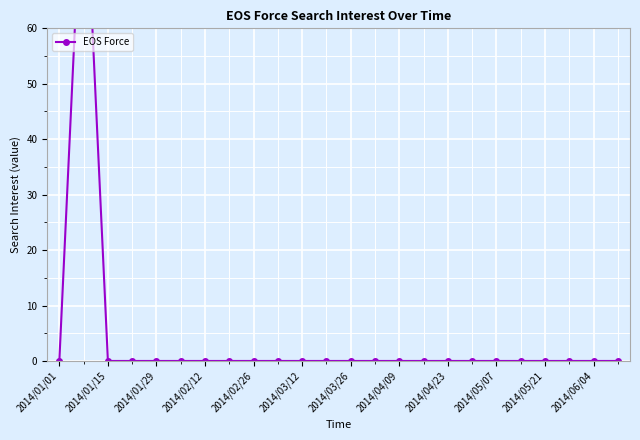

Count the number of data series in this chart.

1